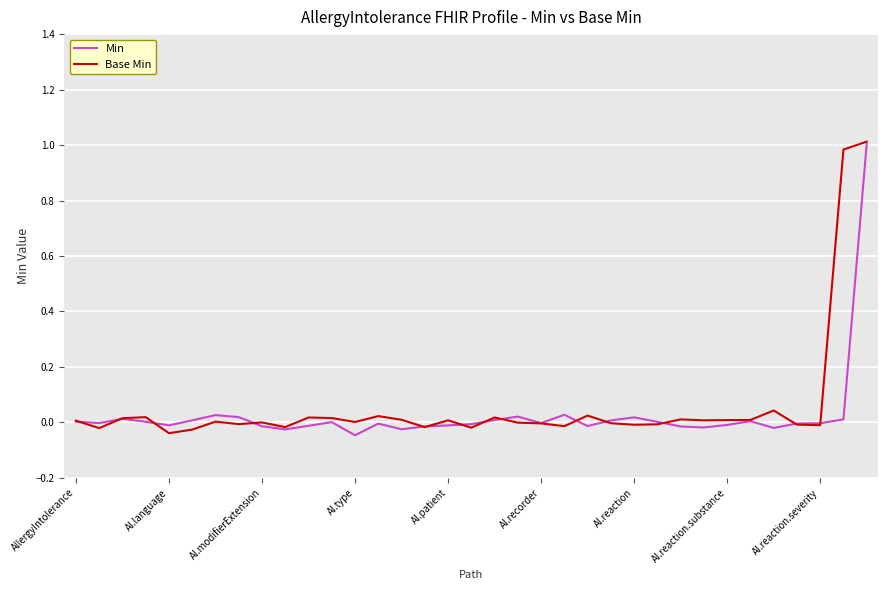

True or false: Base Min and Min intersect in this chart.

True